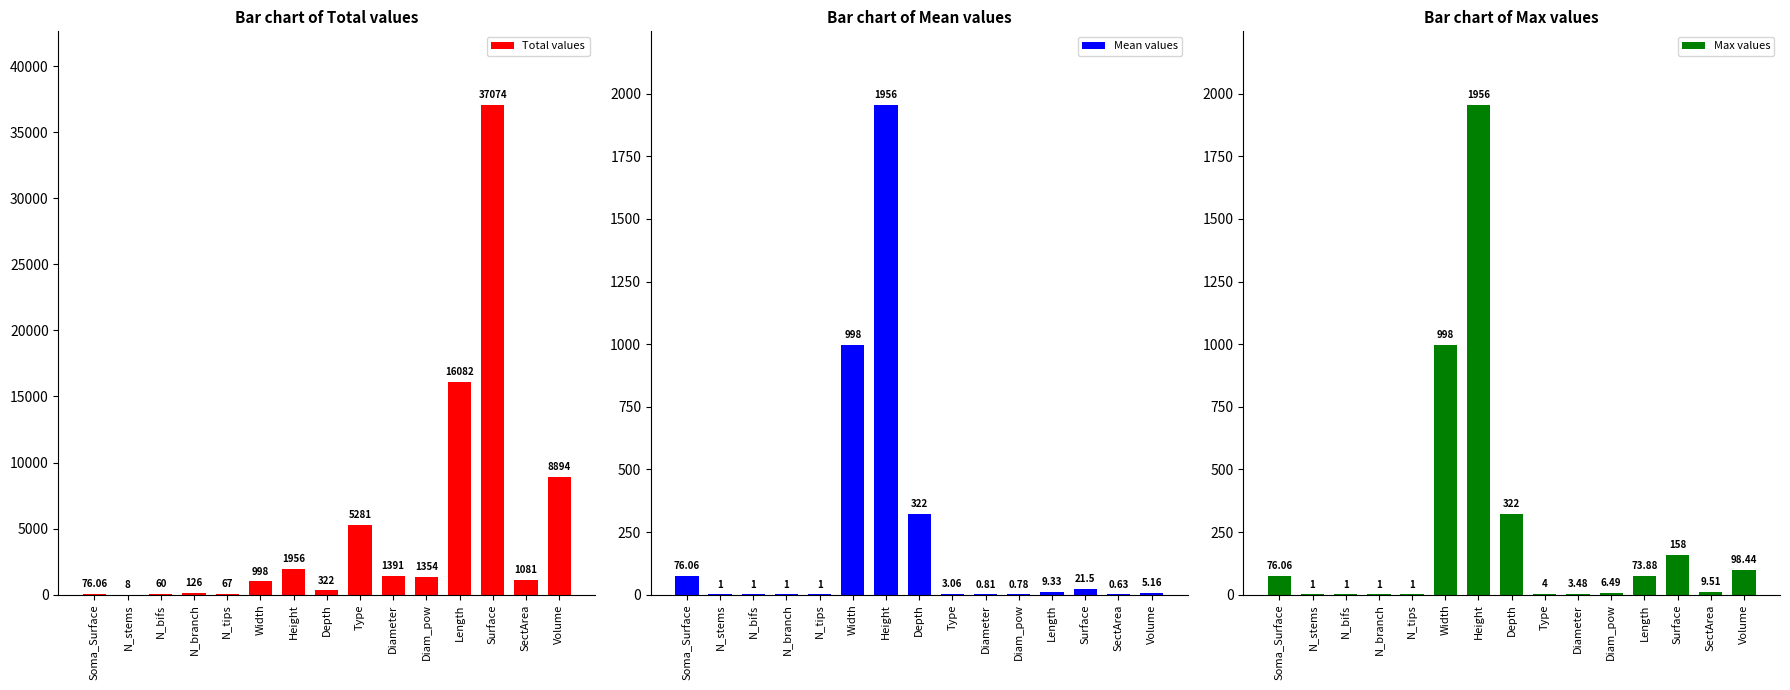

Which series has the widest spread of values?

Total values